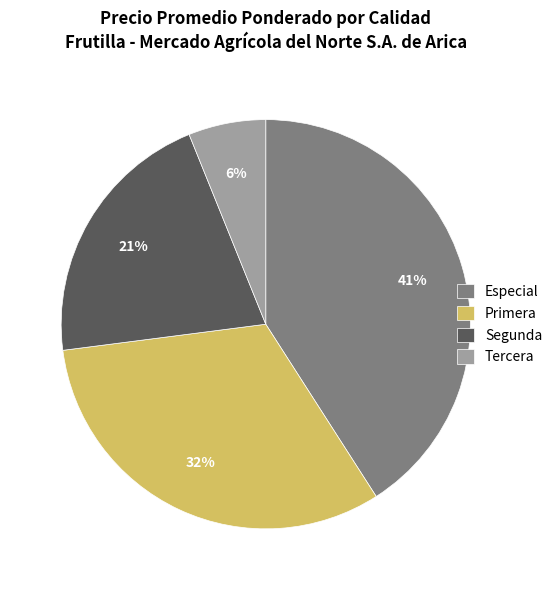

Which slice is the smallest?

Tercera